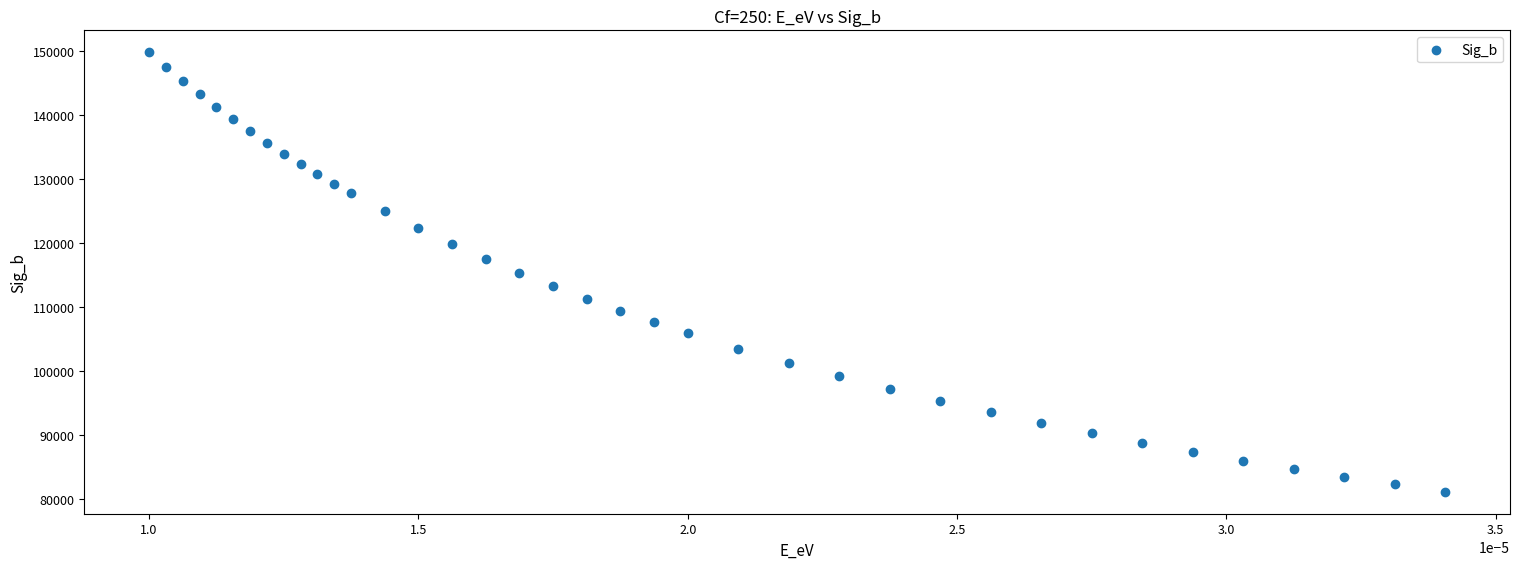

What is the range of Y values (max minus min)?

68650.5